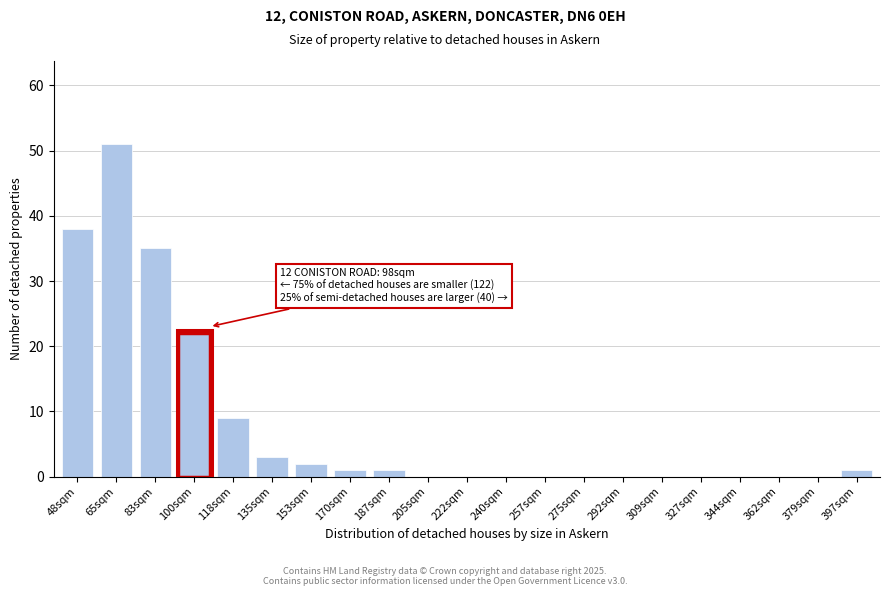

Reading left to right, extract all data points from this chart.

48sqm=38	65sqm=51	83sqm=35	100sqm=22	118sqm=9	135sqm=3	153sqm=2	170sqm=1	187sqm=1	205sqm=0	222sqm=0	240sqm=0	257sqm=0	275sqm=0	292sqm=0	309sqm=0	327sqm=0	344sqm=0	362sqm=0	379sqm=0	397sqm=1